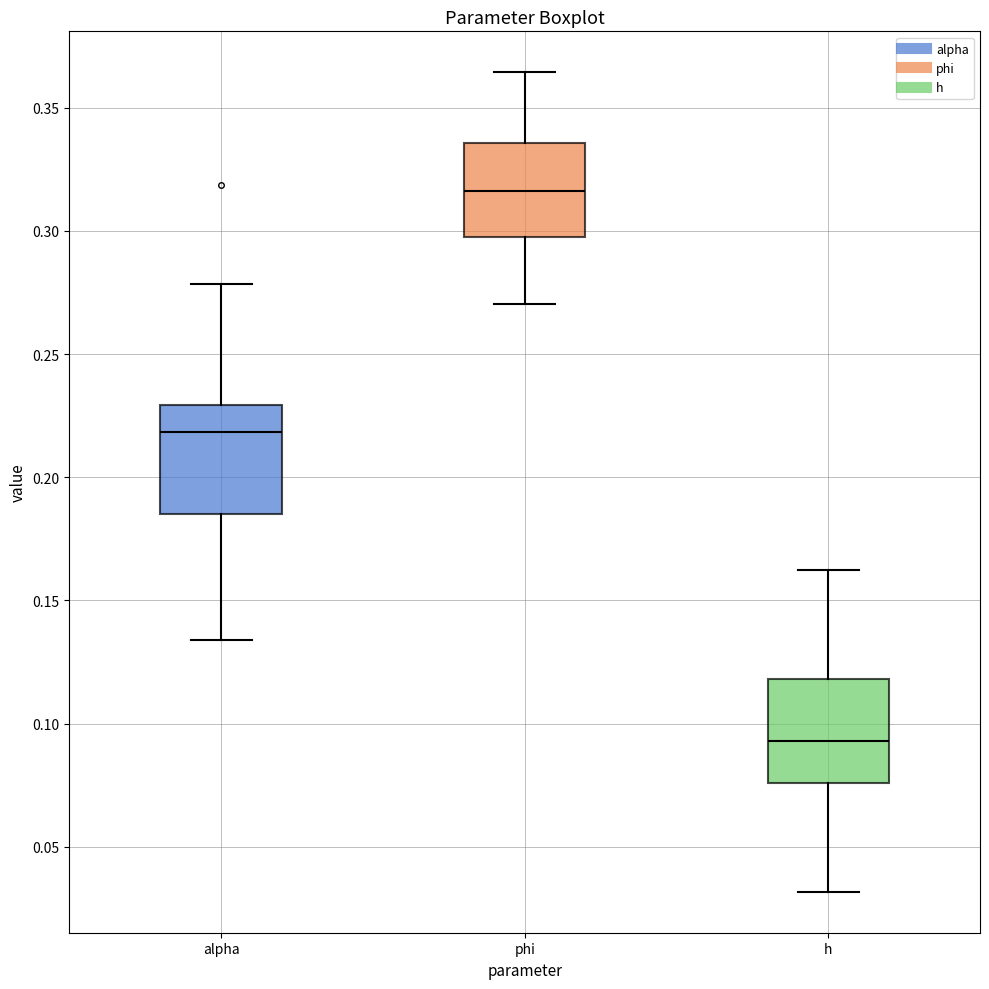

Reading left to right, read every box against the y-axis: the position of its median line, the range the box covers, and the ends of its whiskers. The values are not printed on the chart, so give them approximately, as read against the axis.

alpha: median 0.220, box 0.185 to 0.230, whiskers 0.135 to 0.280
phi: median 0.315, box 0.295 to 0.335, whiskers 0.270 to 0.365
h: median 0.095, box 0.075 to 0.120, whiskers 0.030 to 0.160